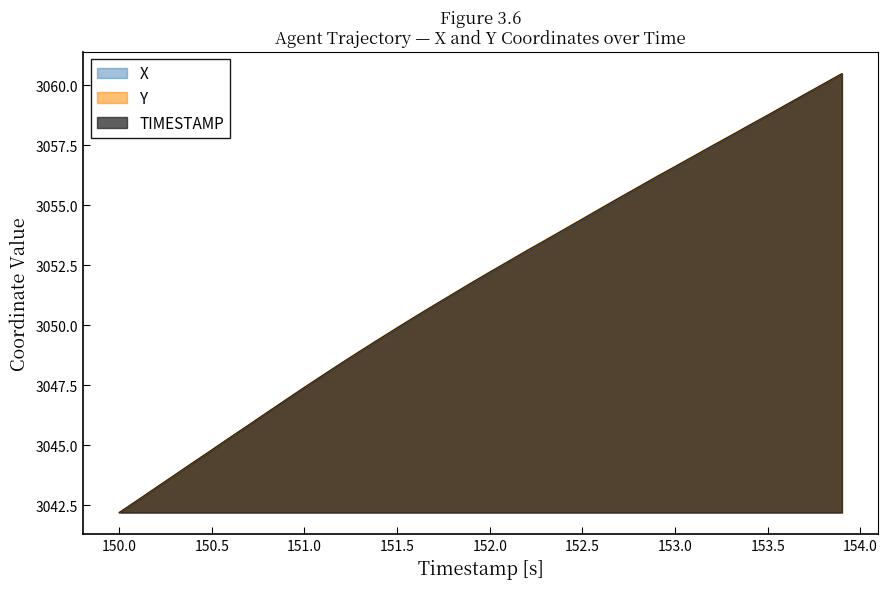

List the series in order of their overall mean, highest first.

Y, TIMESTAMP, X